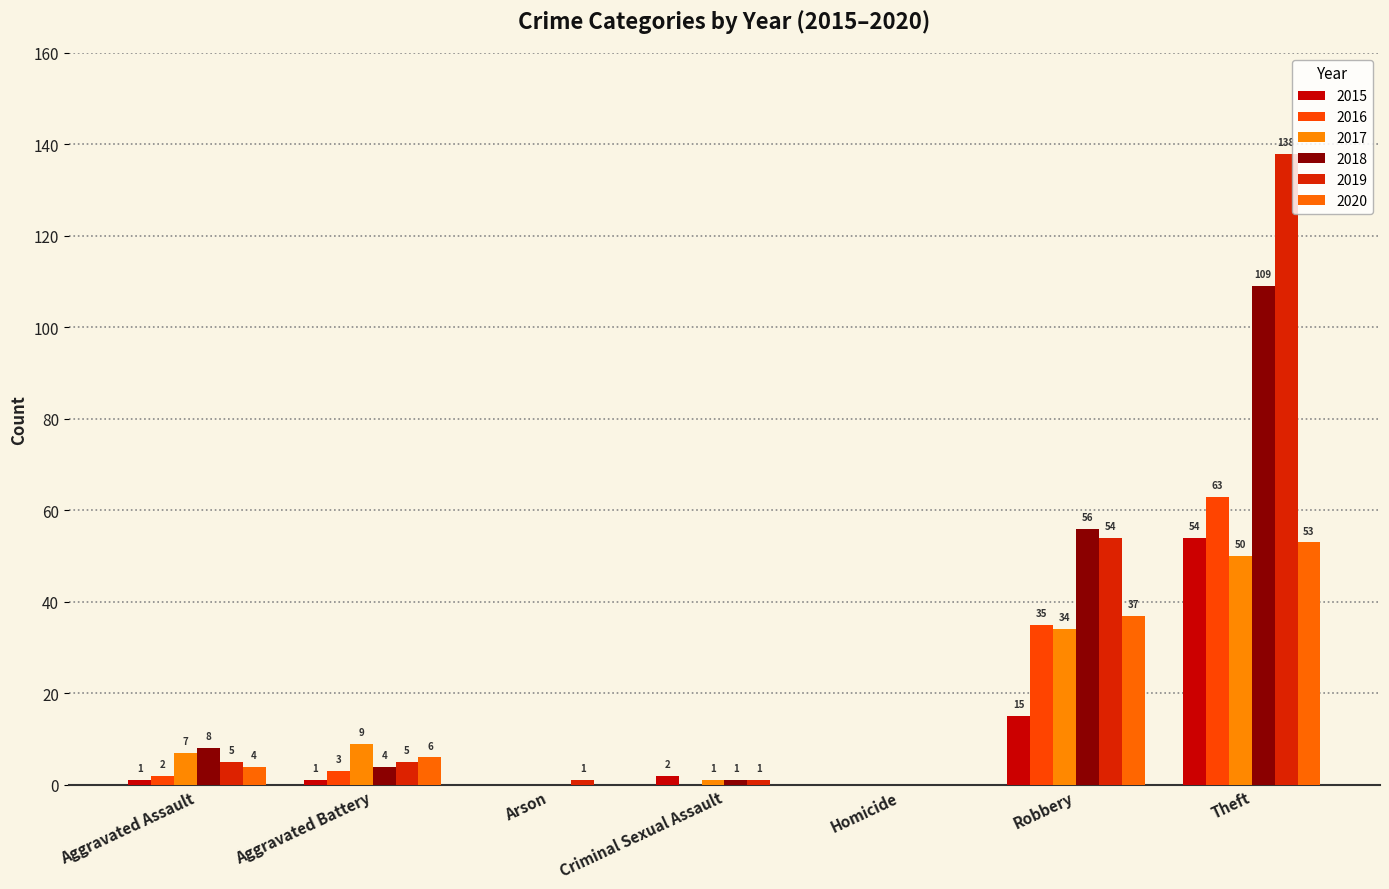

The 2015 series shows 1 at Aggravated Assault. True or false?

True